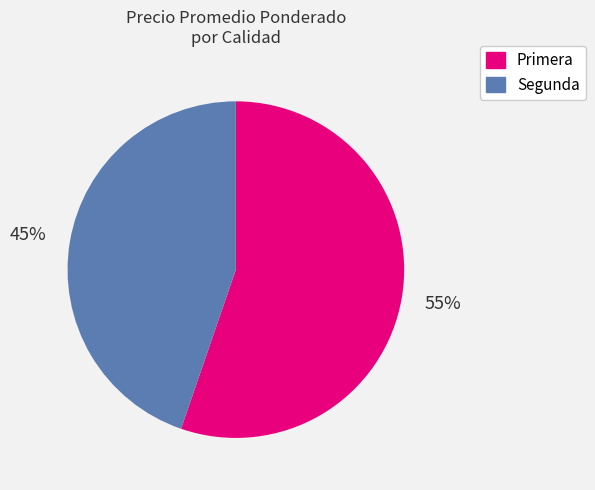

Is it true that Primera is 41% of the pie?

False